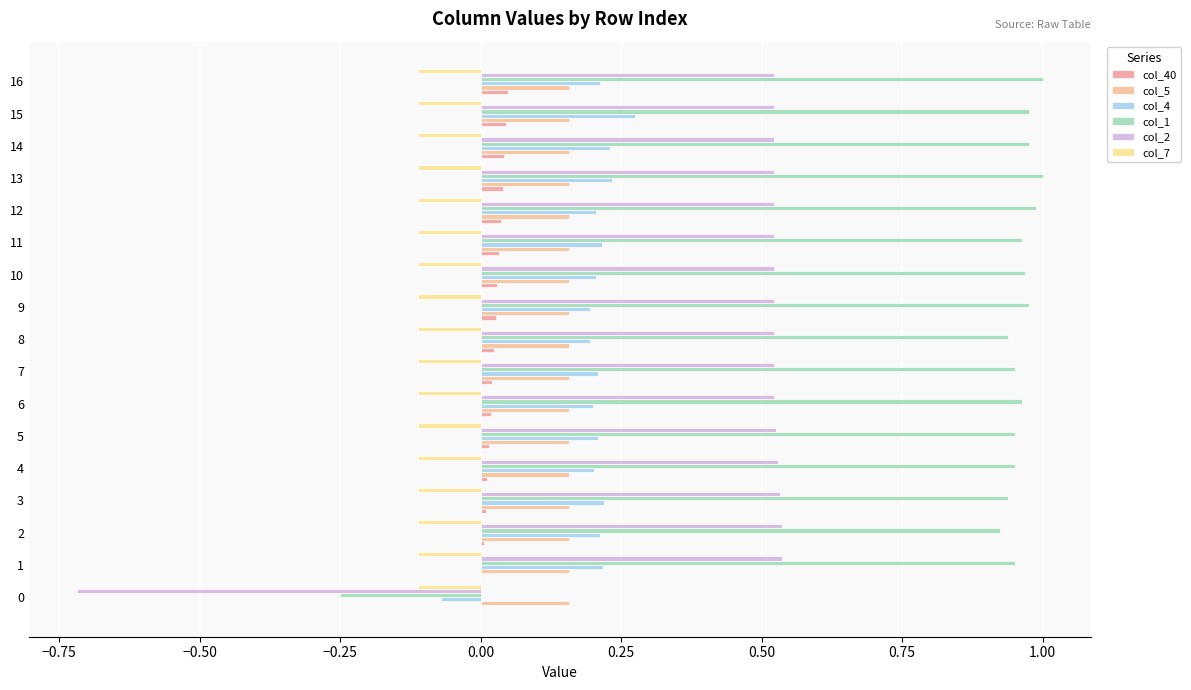

How many values in the col_2 series exceed 0?

16